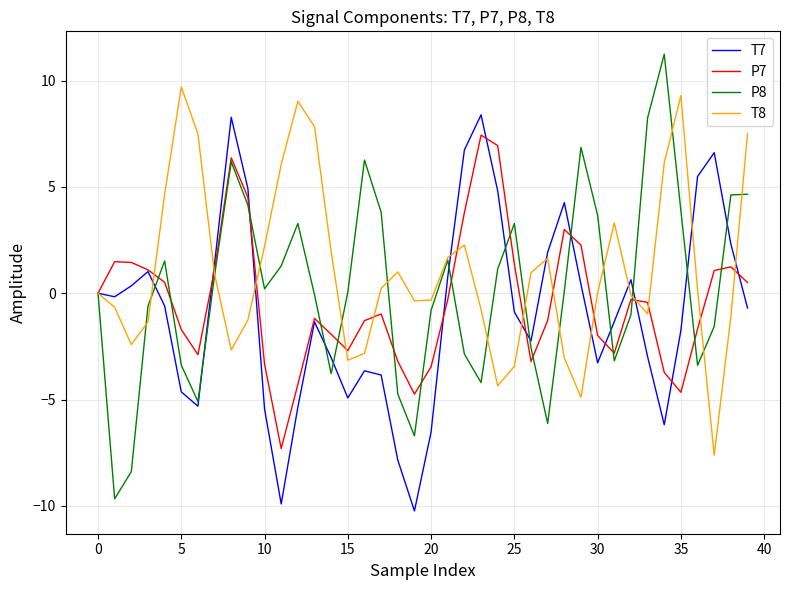

List the series in order of their peak value, highest first.

P8, T8, T7, P7